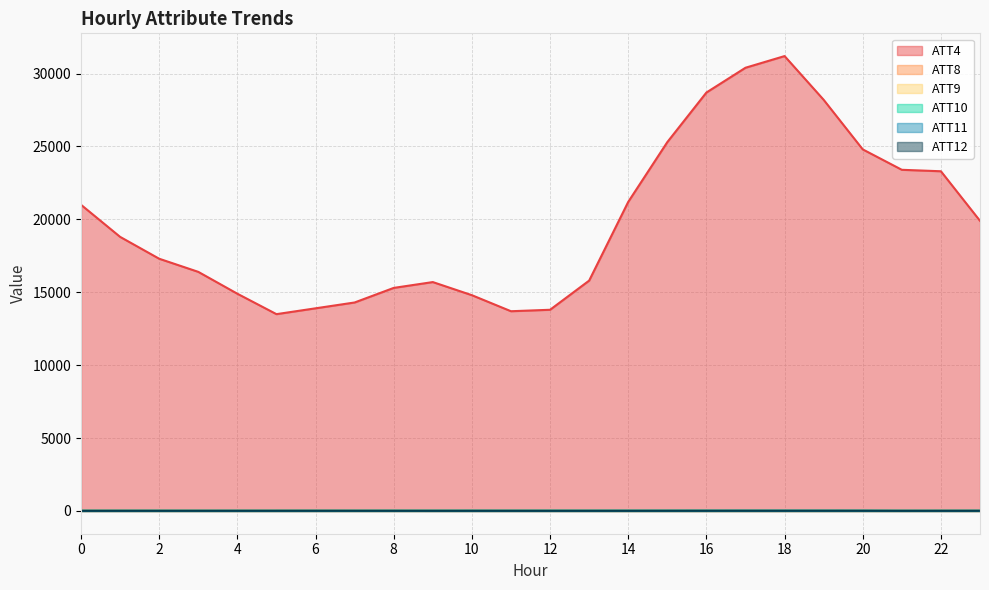

True or false: ATT11 and ATT12 intersect in this chart.

False